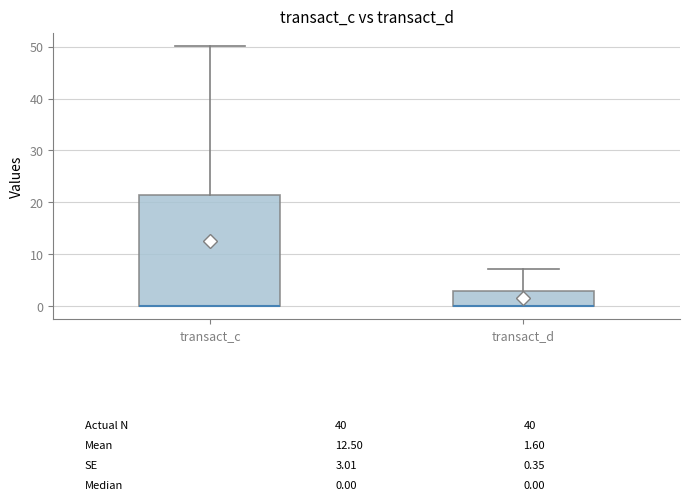

Comparing the boxes themselves (not the whiskers), which one is the tallest?

transact_c